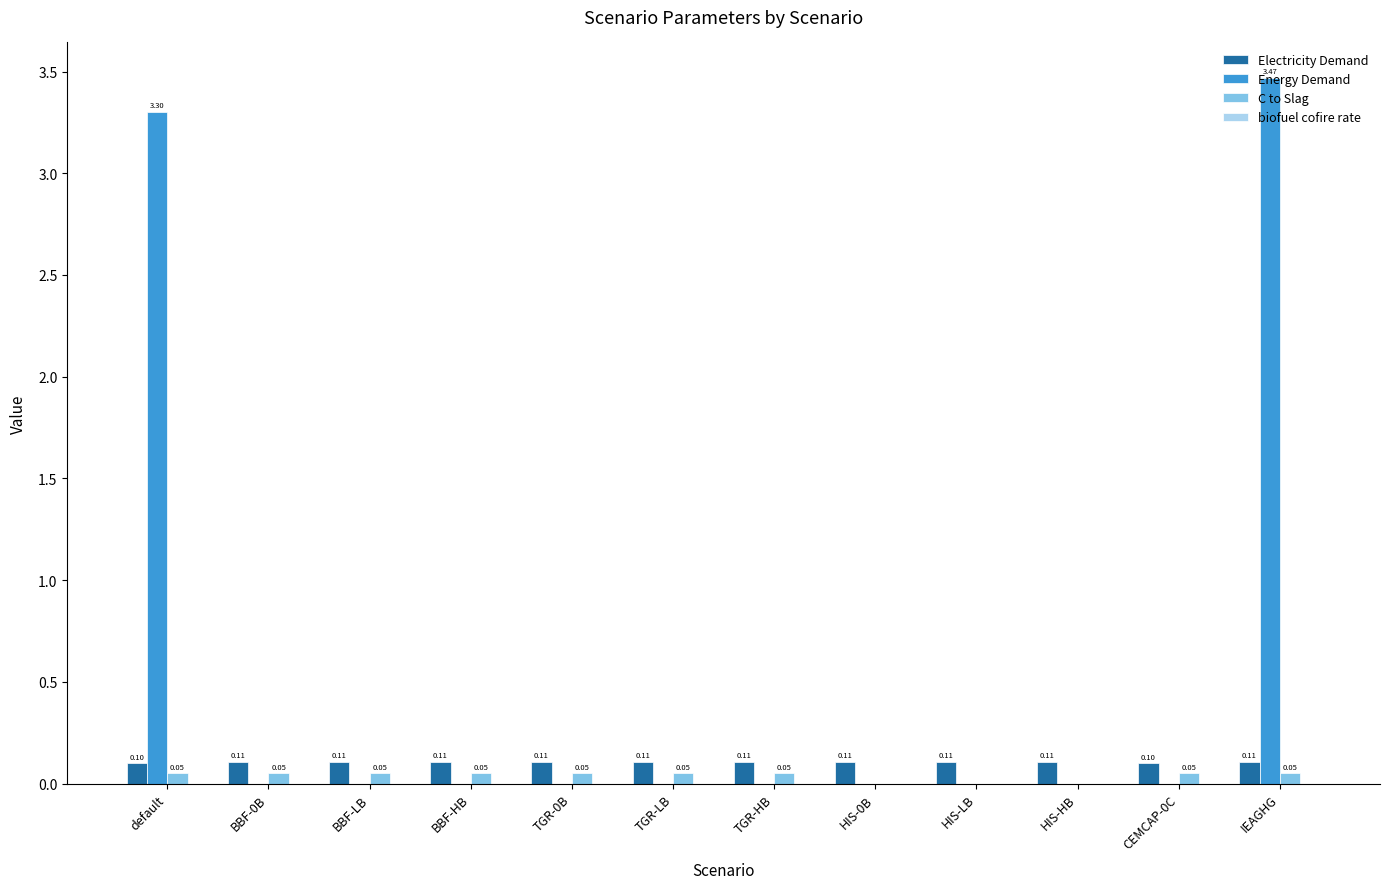

What is the sum of all Energy Demand values?

6.8